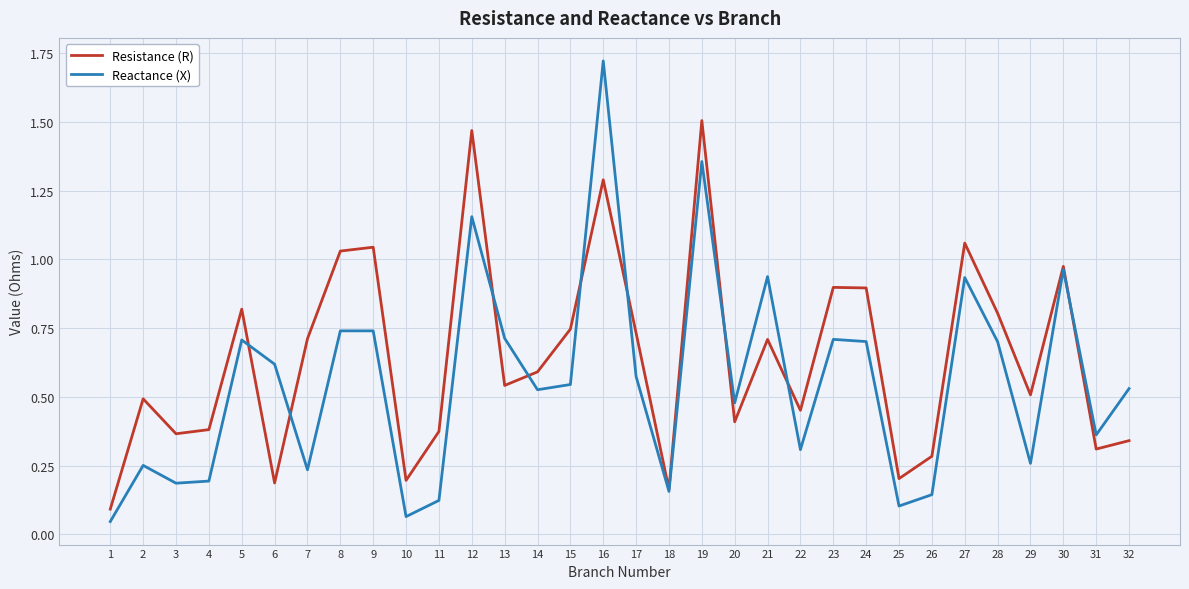

Which series has the largest total across all categories?

Resistance (R)